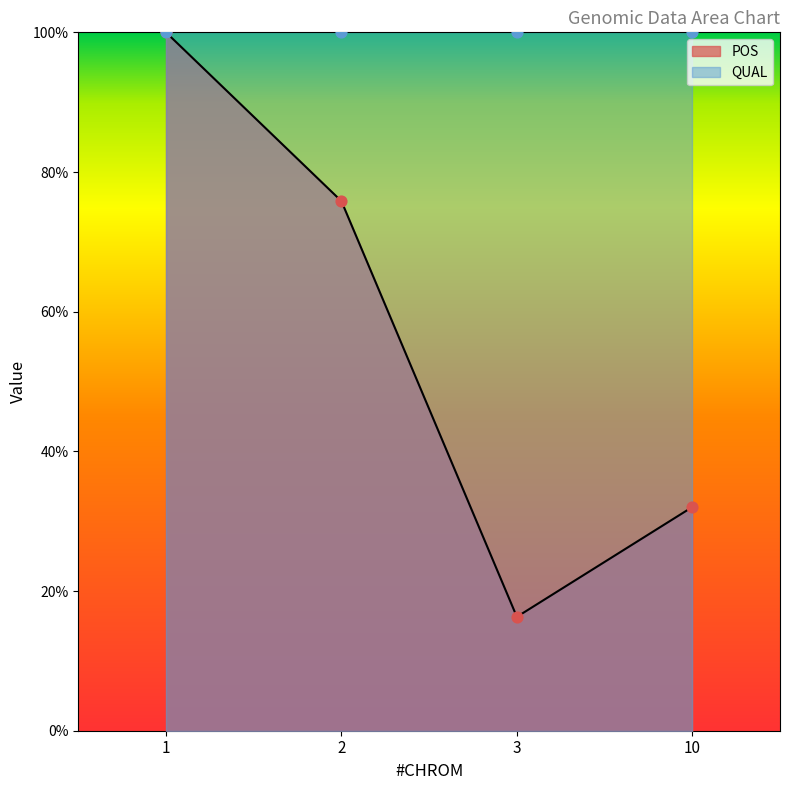

What is the ratio of the value at 2 to the value at 3?

4.7